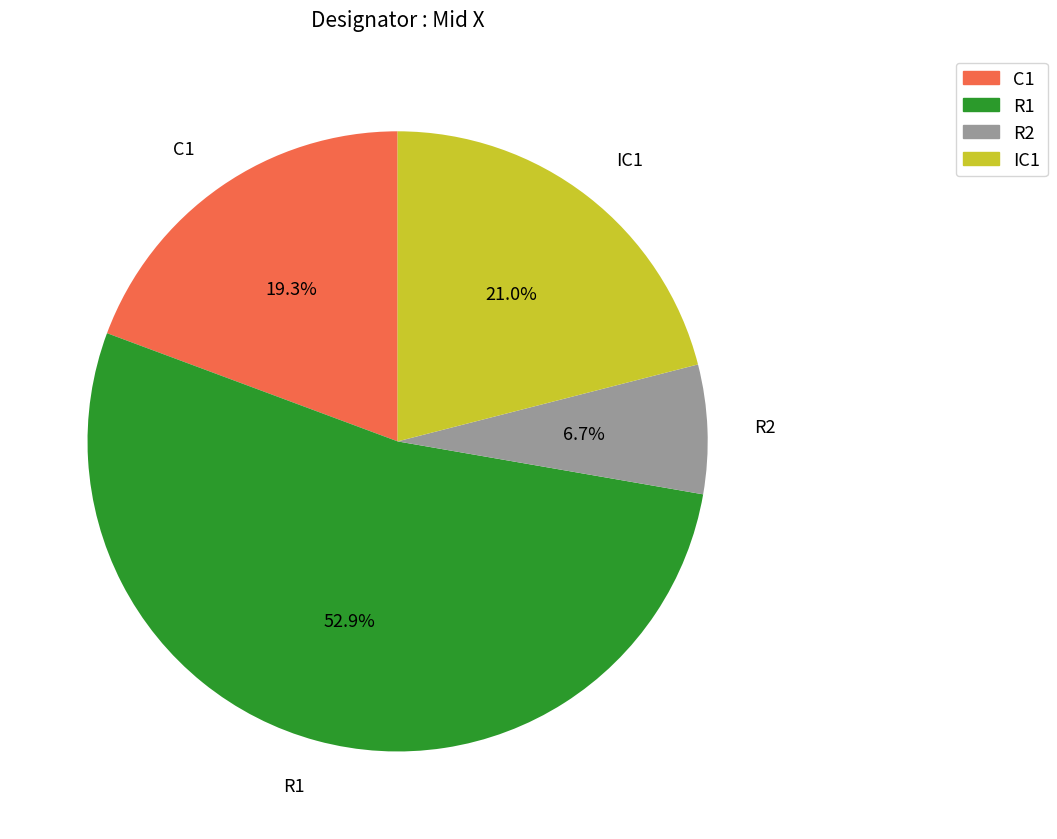

Rank the categories by value from lowest to highest.

R2, C1, IC1, R1